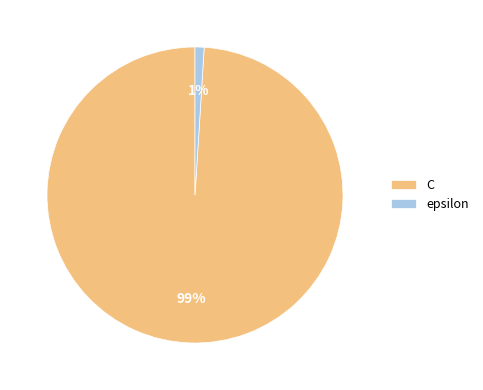

Rank the categories by value from lowest to highest.

epsilon, C